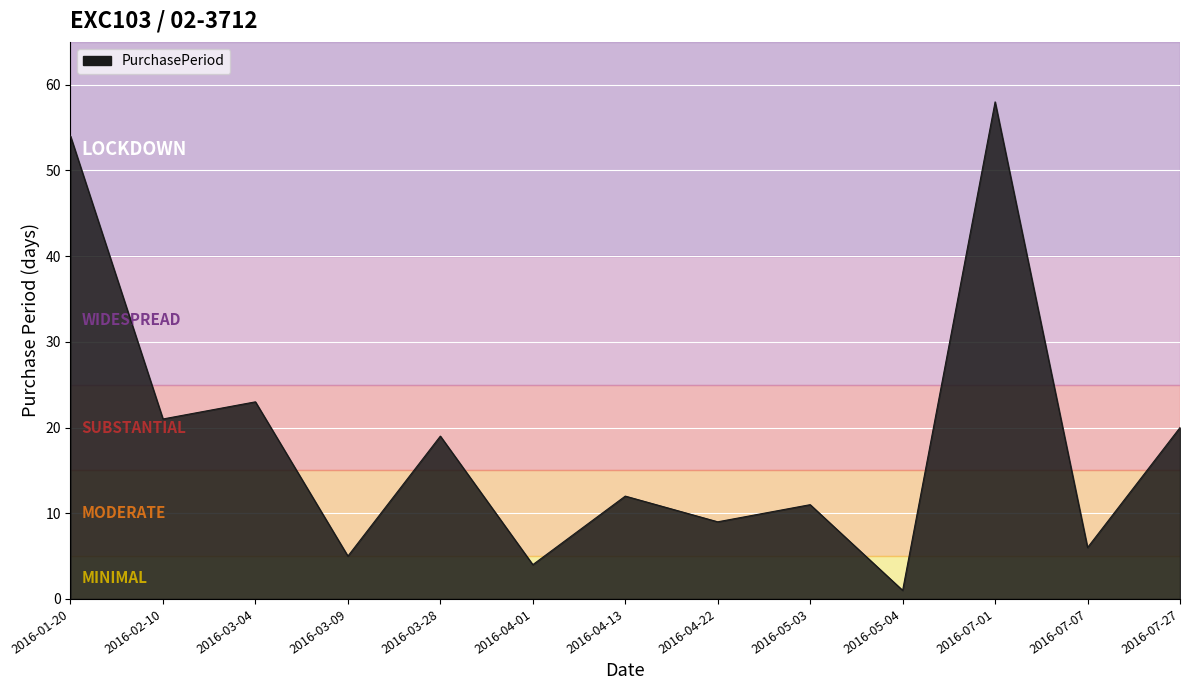

Approximately how many times larger is the value at 2016-07-07 compared to 2016-04-22?

0.7